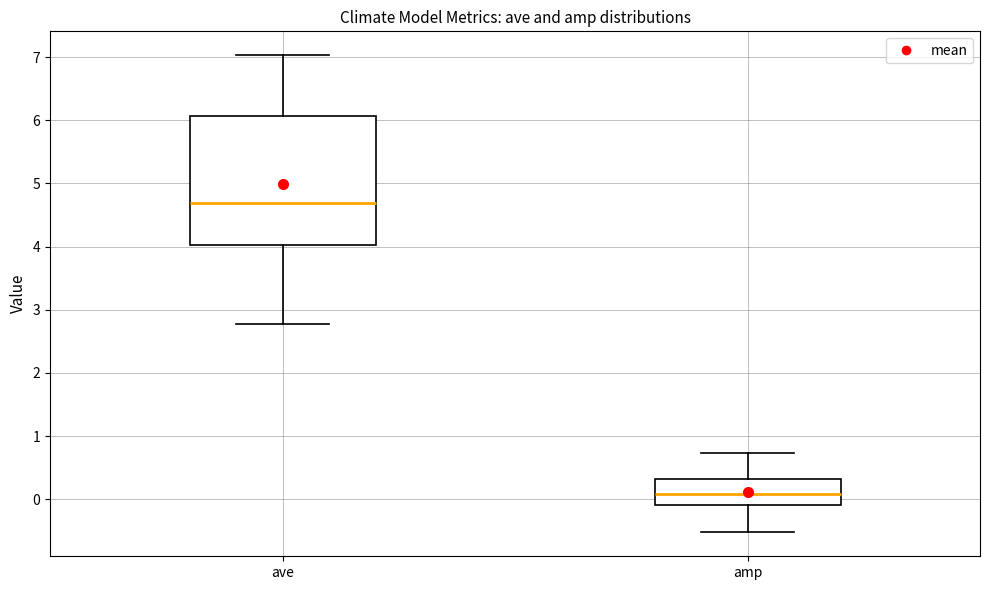

Reading left to right, transcribe this box plot: for each box, give where its median line is, the range the box spans, and where its two whiskers end, as read against the y-axis. The values are not printed on the chart, so give them approximately, as read against the axis.

ave: median 4.7, box 4.0 to 6.1, whiskers 2.8 to 7.0
amp: median 0.1, box -0.1 to 0.3, whiskers -0.5 to 0.7